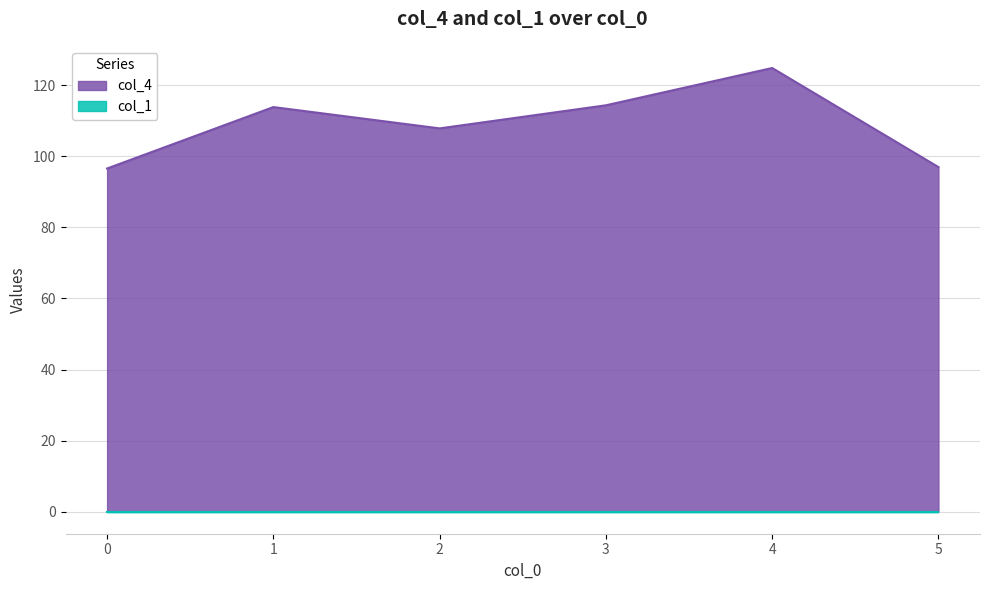

Rank the categories by value from highest to lowest.

4, 3, 1, 2, 5, 0